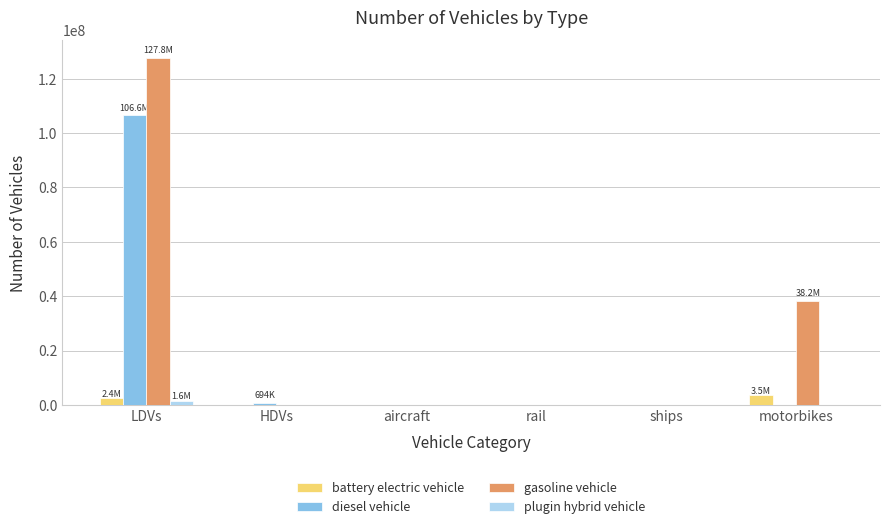

Between LDVs and motorbikes, which series saw the biggest shift?

diesel vehicle